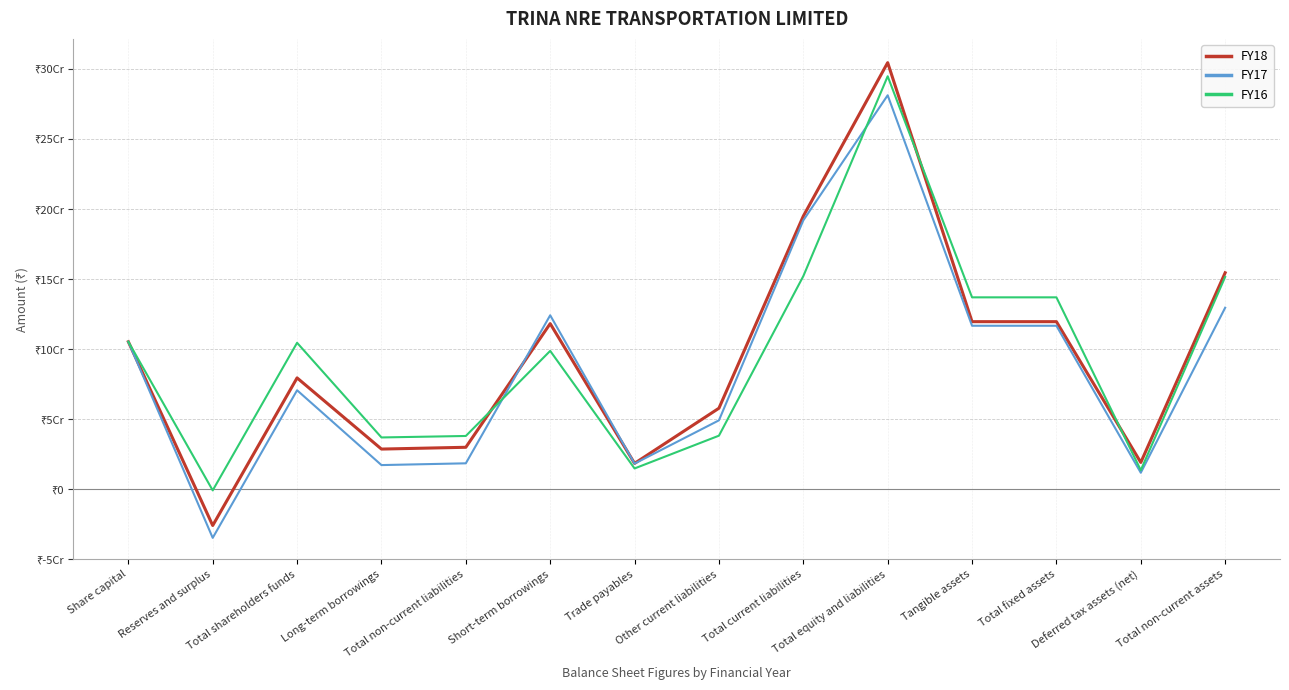

What are all the series names shown in the legend?

FY18, FY17, FY16